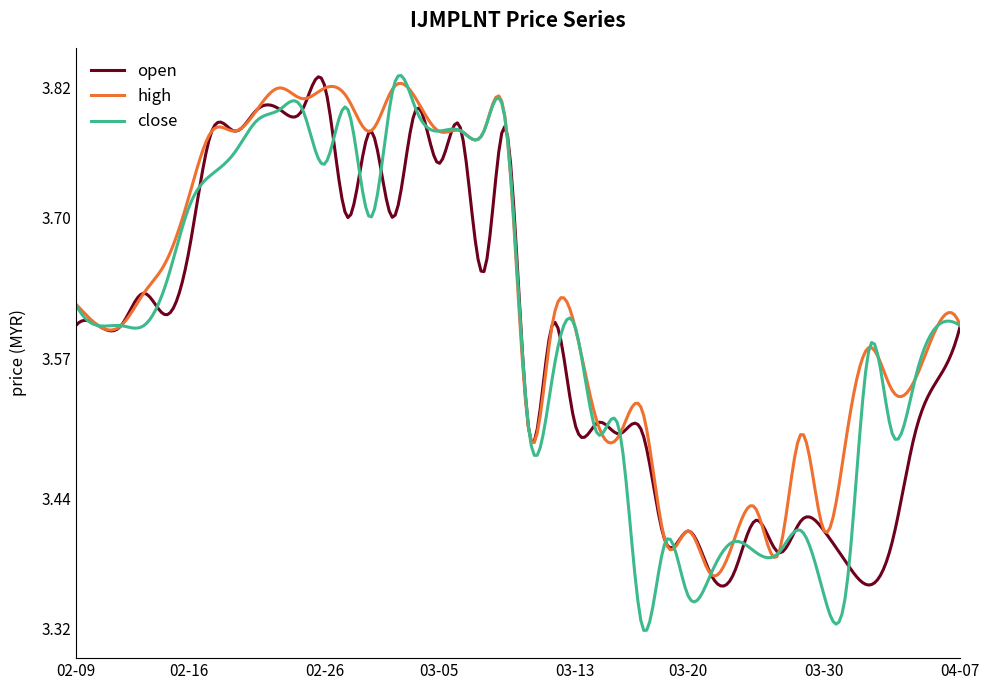

Which series has the largest total across all categories?

high